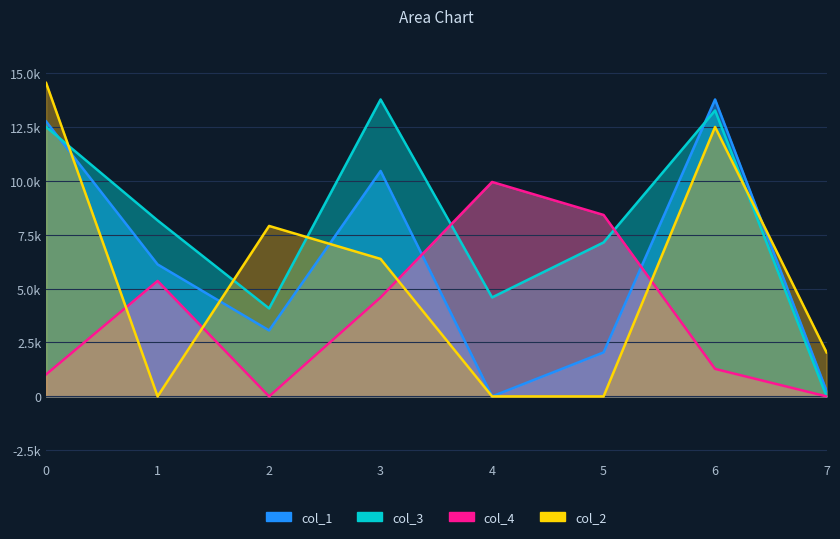

Between 0 and 7, which series saw the biggest shift?

col_1